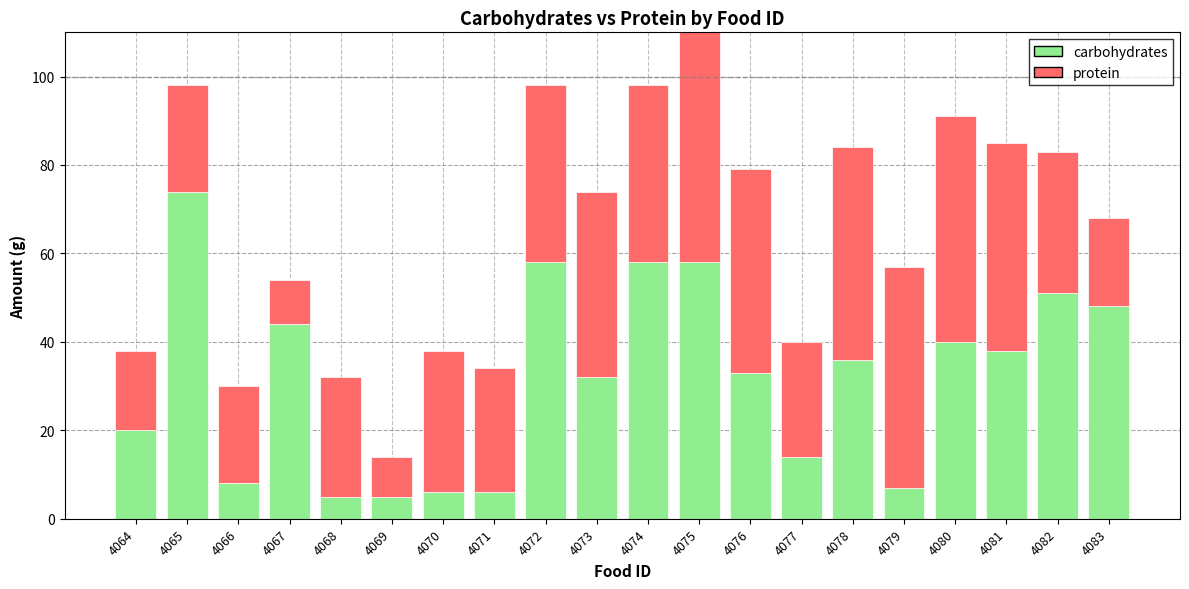

How many distinct data groups are displayed?

2